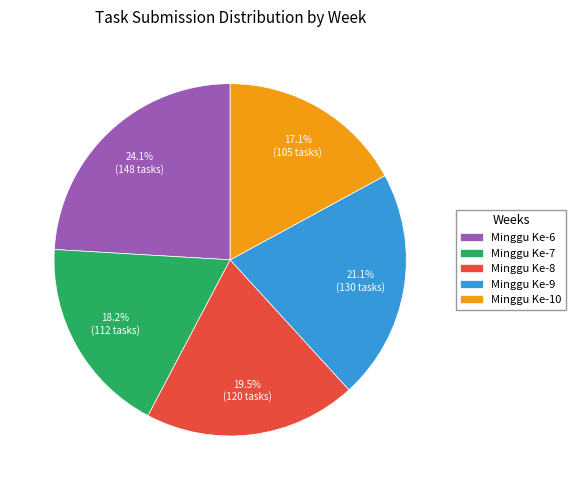

Does any single category account for the majority?

No